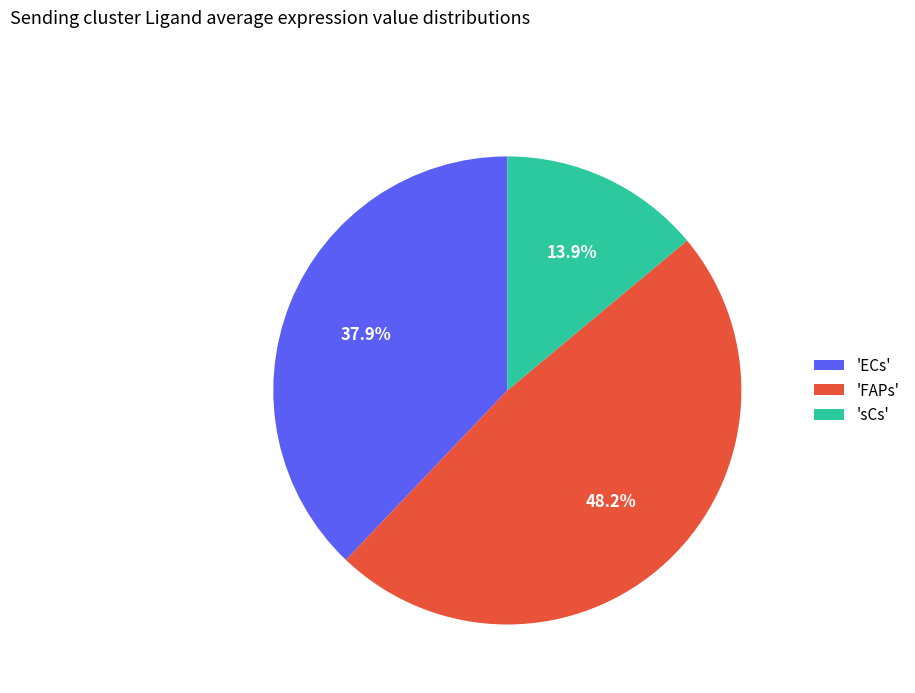

Does any single category account for the majority?

No